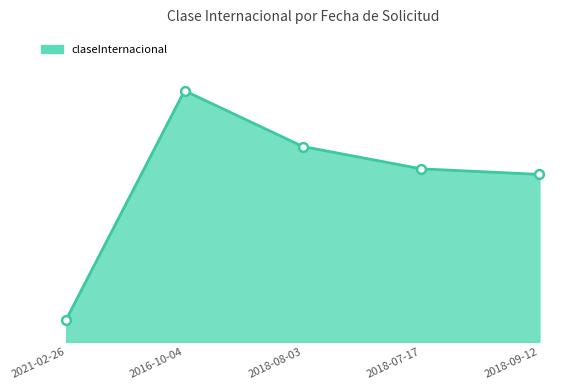

What is the change in value from 2018-08-03 to 2018-09-12?

-5